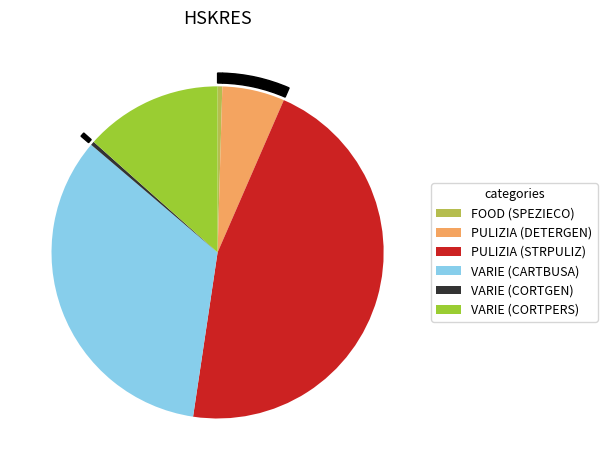

Which category has the smallest portion of the pie?

VARIE (CORTGEN)